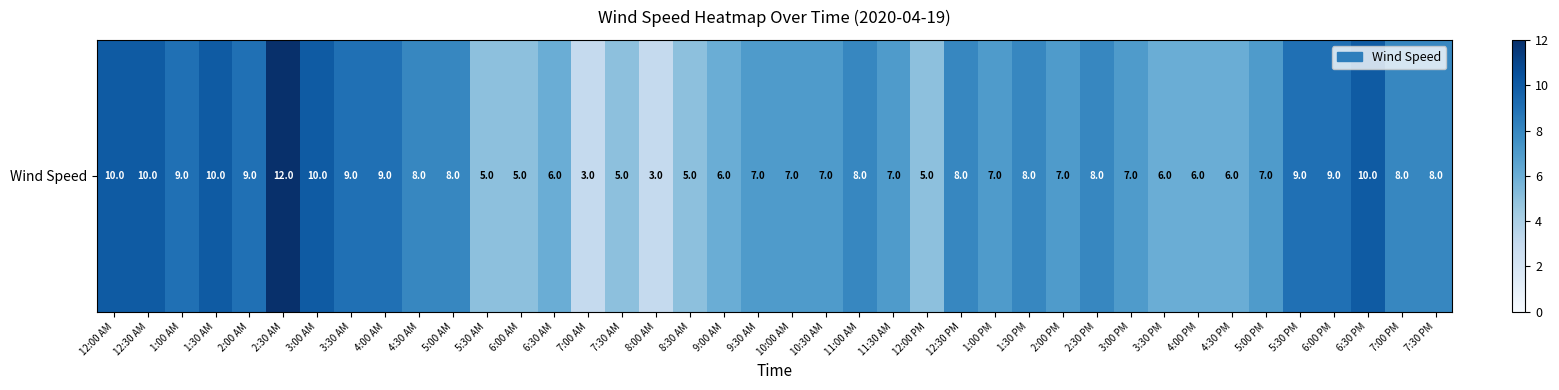

What is the sum of all values?

297